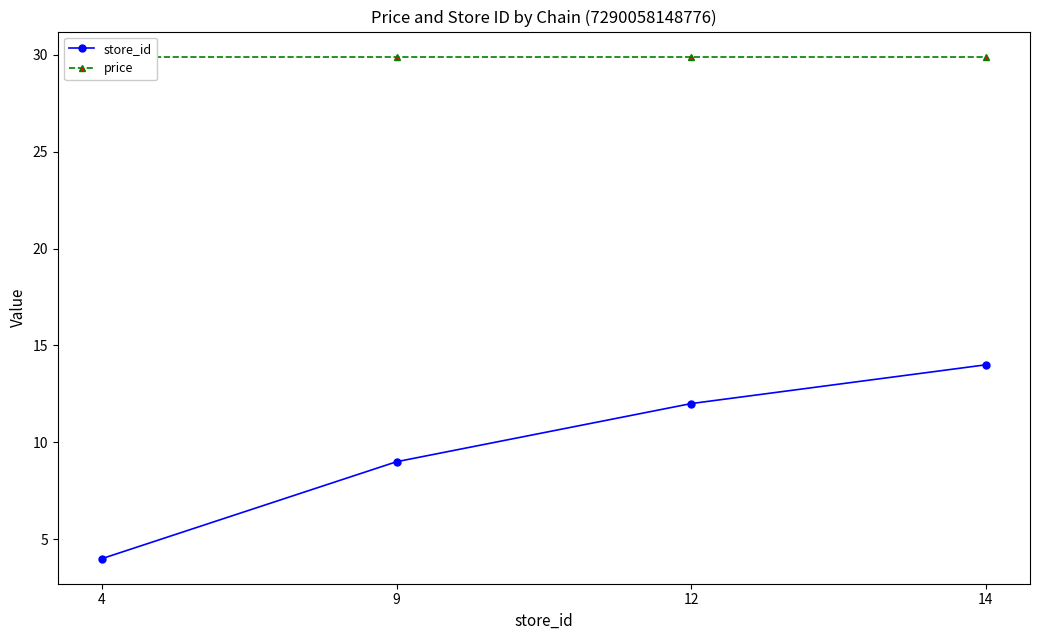

What is the approximate value of price at 4?

29.9